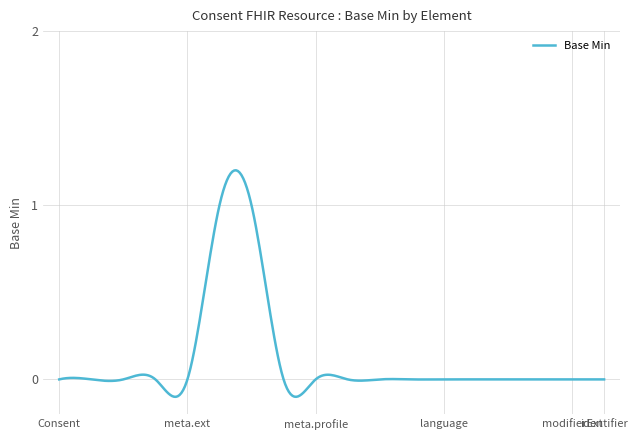

How many lines are shown in the chart?

1